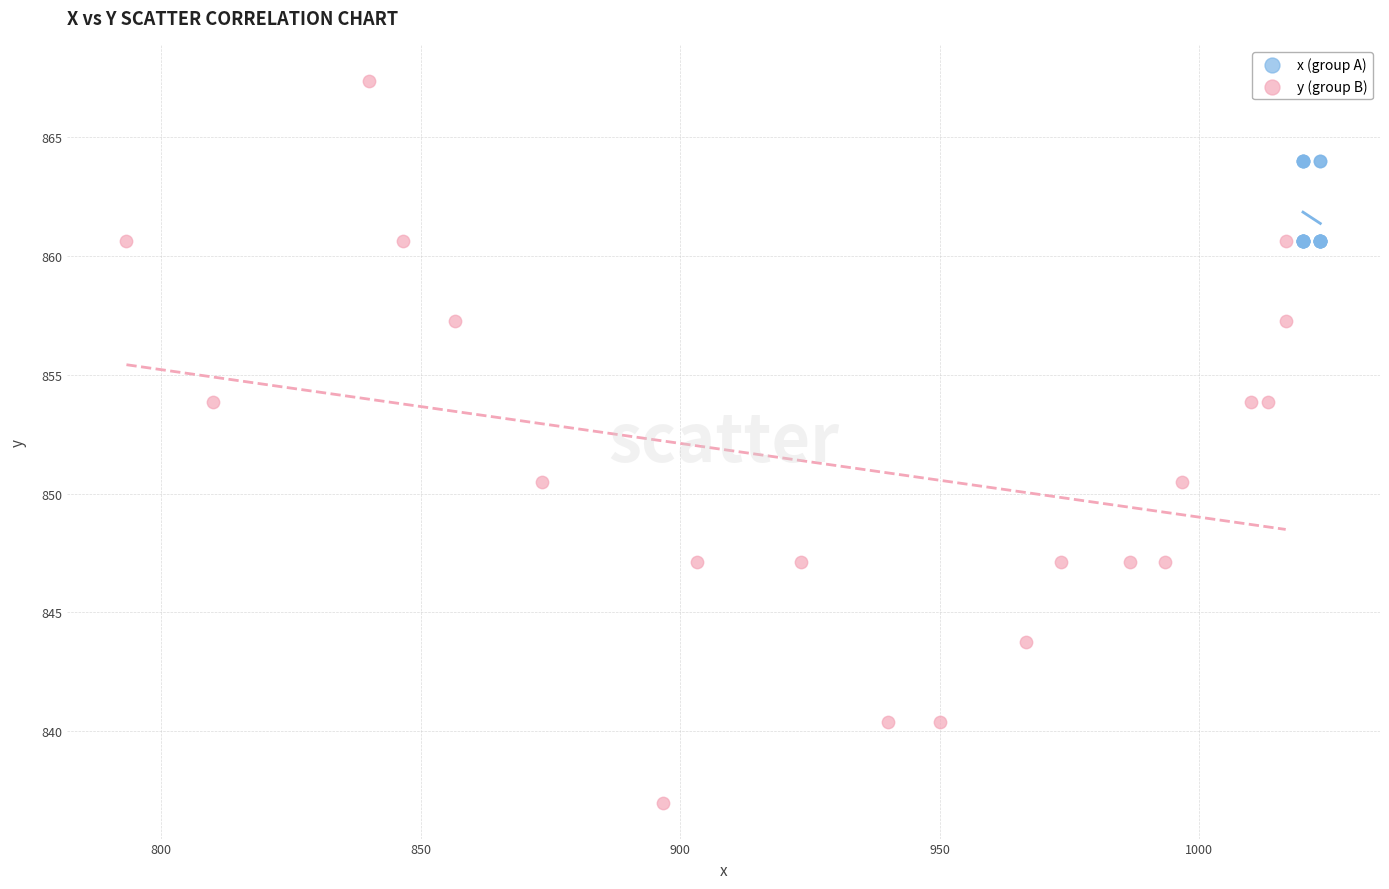

Which series reaches the maximum Y coordinate?

y (group B)